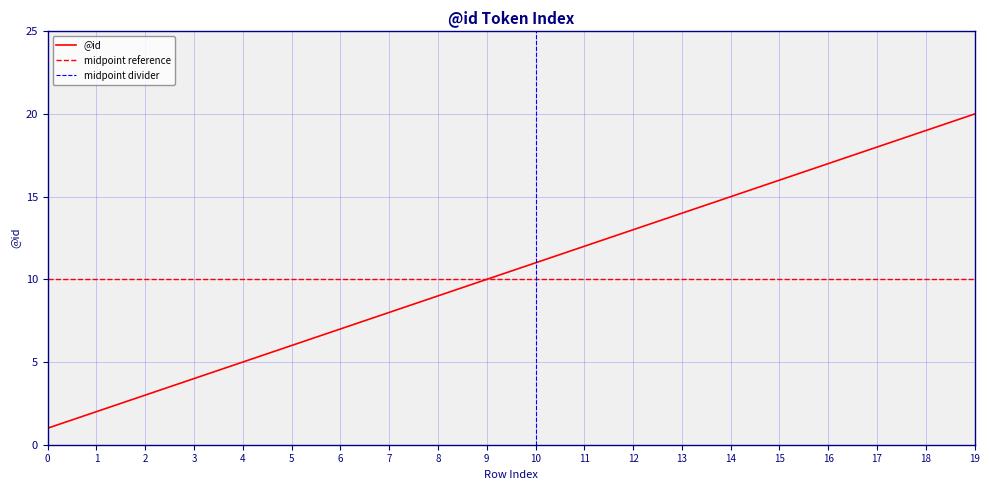

What is the value of the 16th point from the left?

16